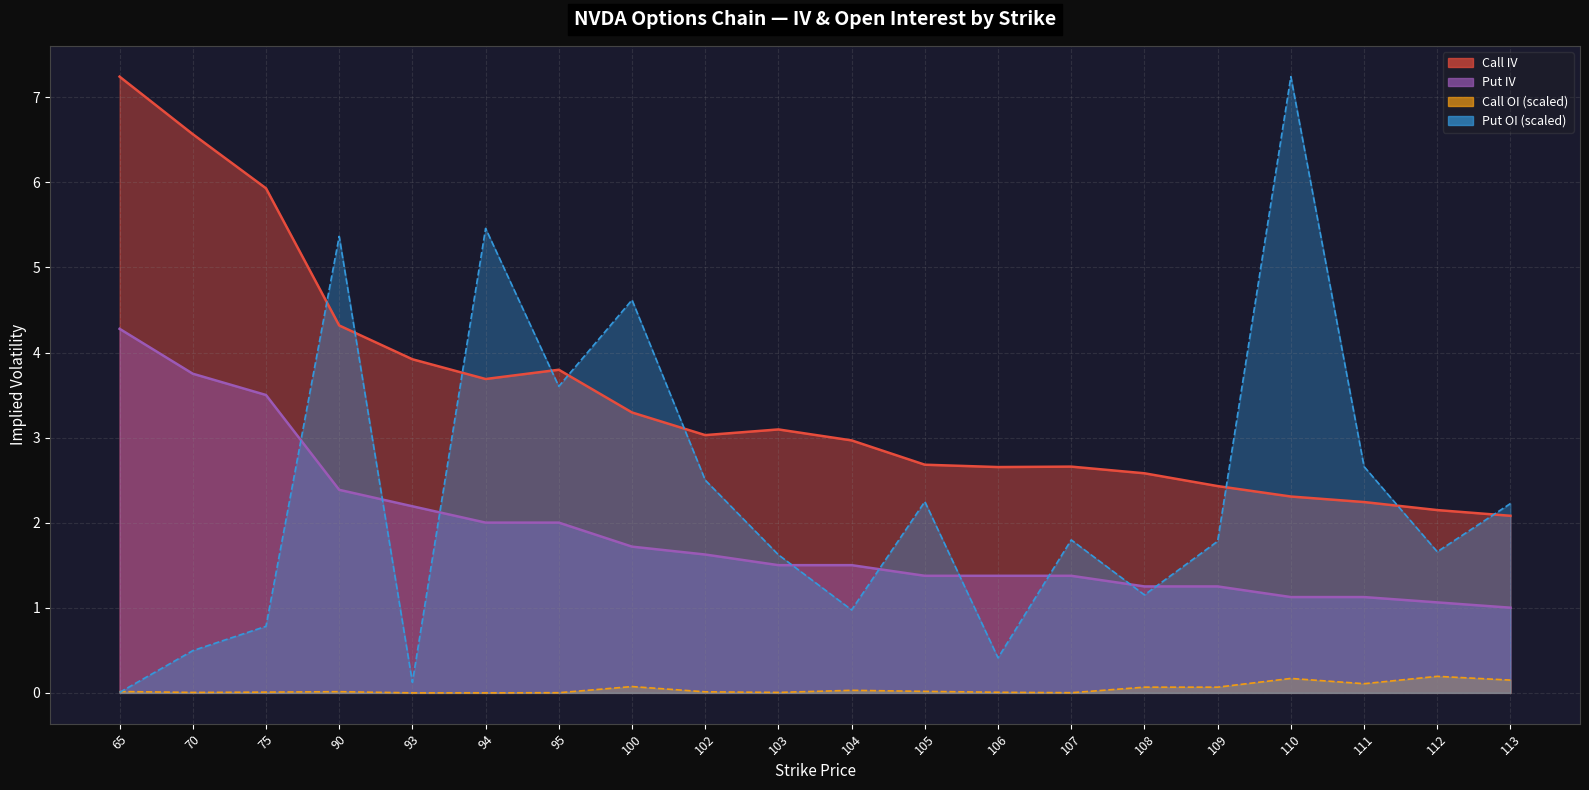

What is the difference between the second highest and second lowest values in the Call OI series?

0.2